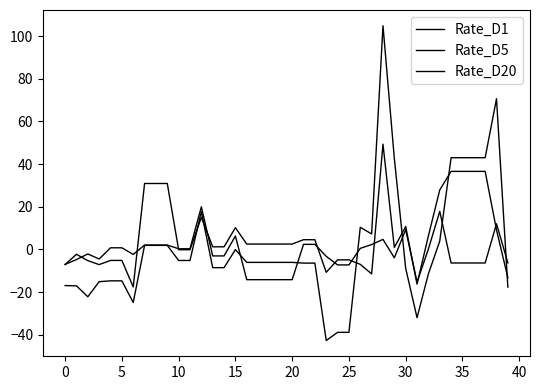

What is the greatest value displayed?

104.9